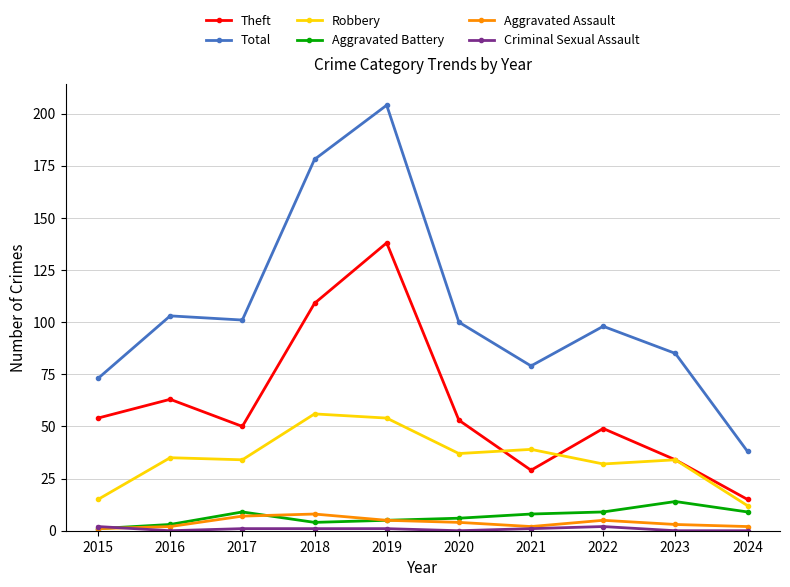

What is the value of the Aggravated Battery point at the 2nd from the left?

3